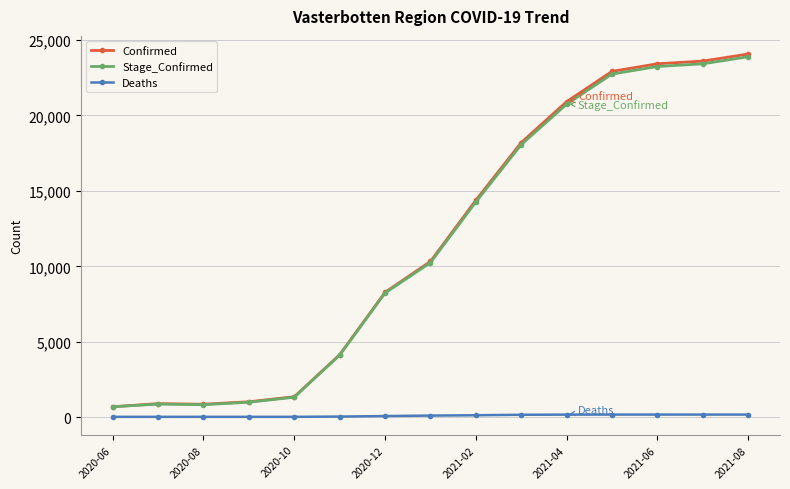

At how many categories does at least one series exceed 20362?

5